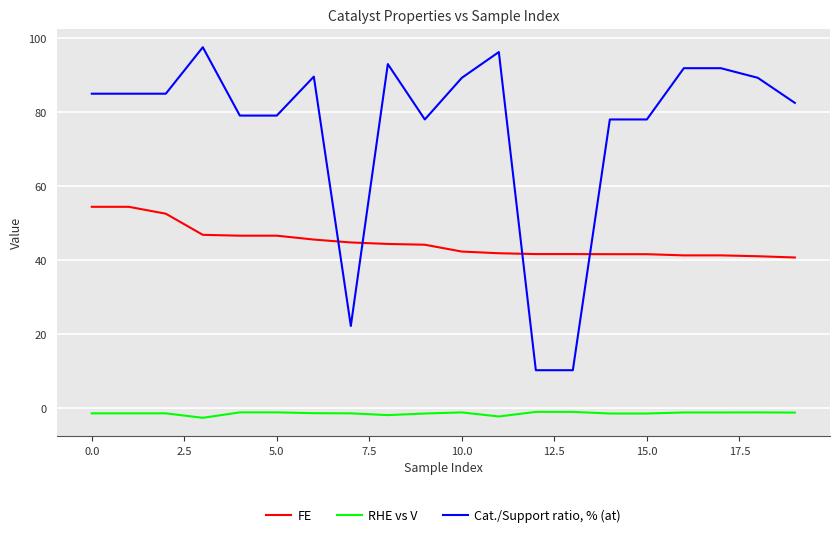

List the series in order of their overall mean, lowest first.

RHE vs V, FE, Cat./Support ratio, % (at)